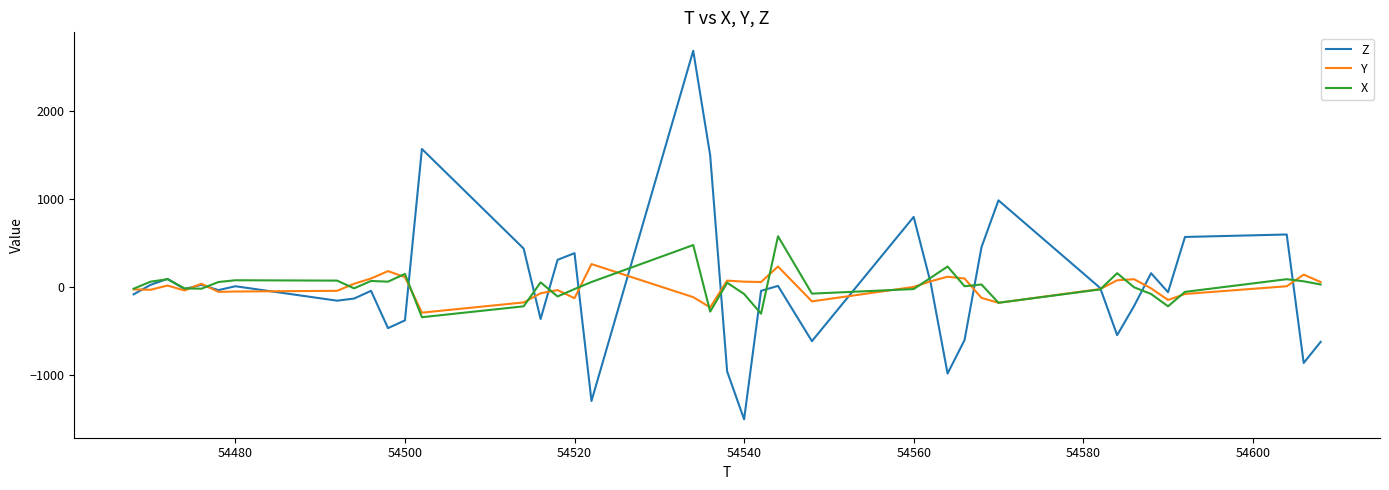

List the series in order of their peak value, lowest first.

Y, X, Z